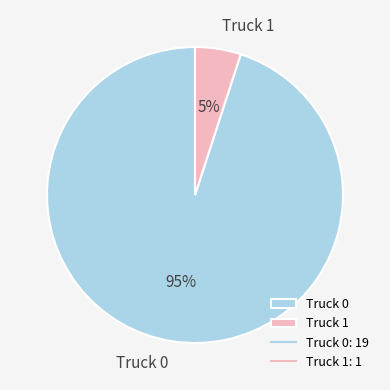

To the nearest percent, what portion does Truck 0 represent?

95%